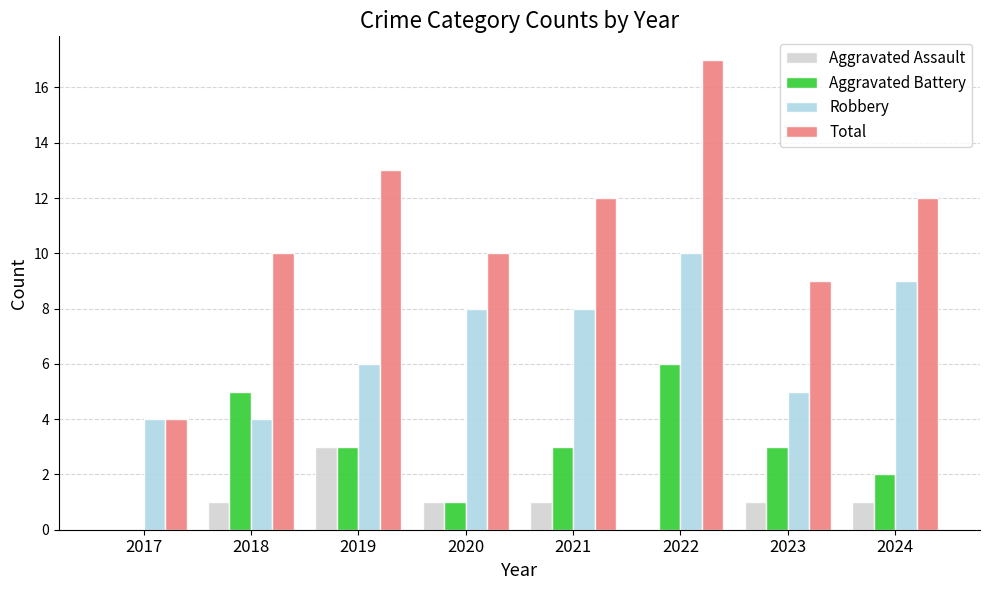

Which category has the highest value across all series?

2022